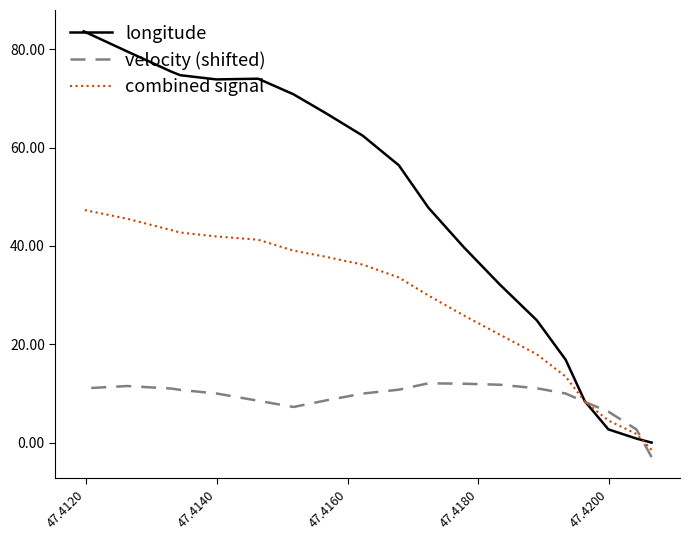

How many times do velocity (shifted) and combined signal cross each other?

2